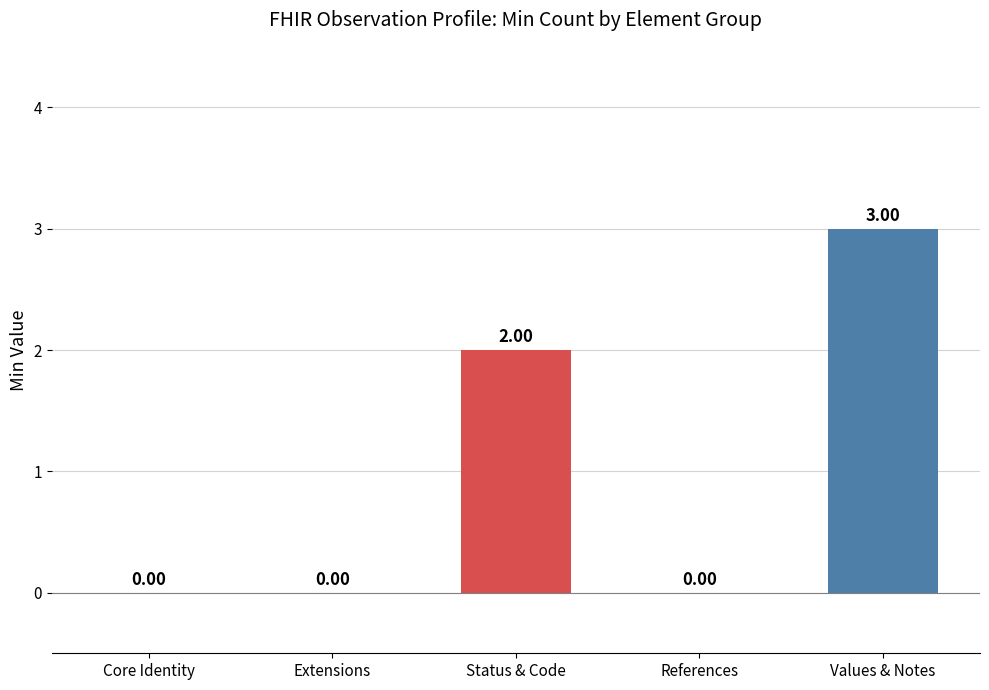

At which category does the chart reach its peak across all series?

Values & Notes